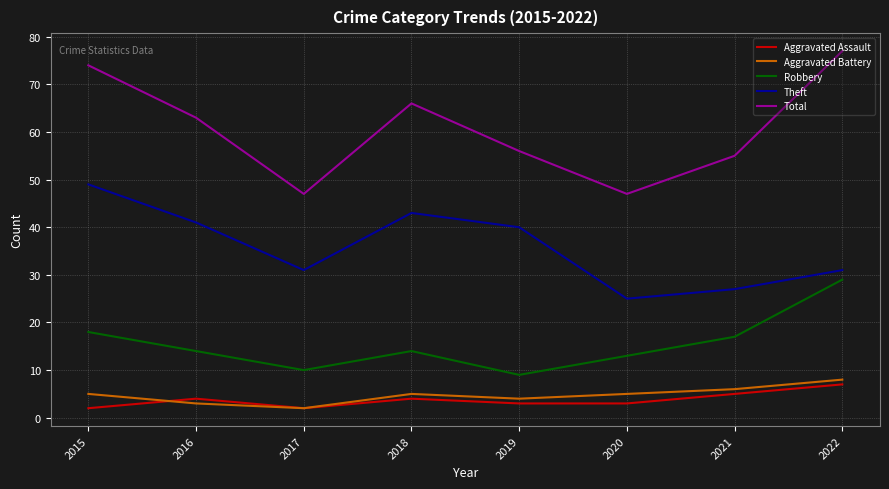

At which category is the sum across all series the highest?

2022